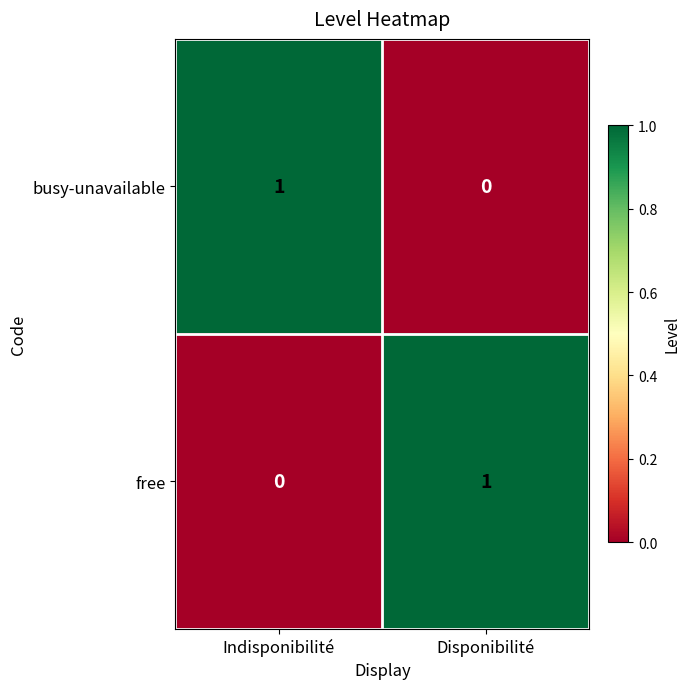

How many data points in free are less than 1?

1